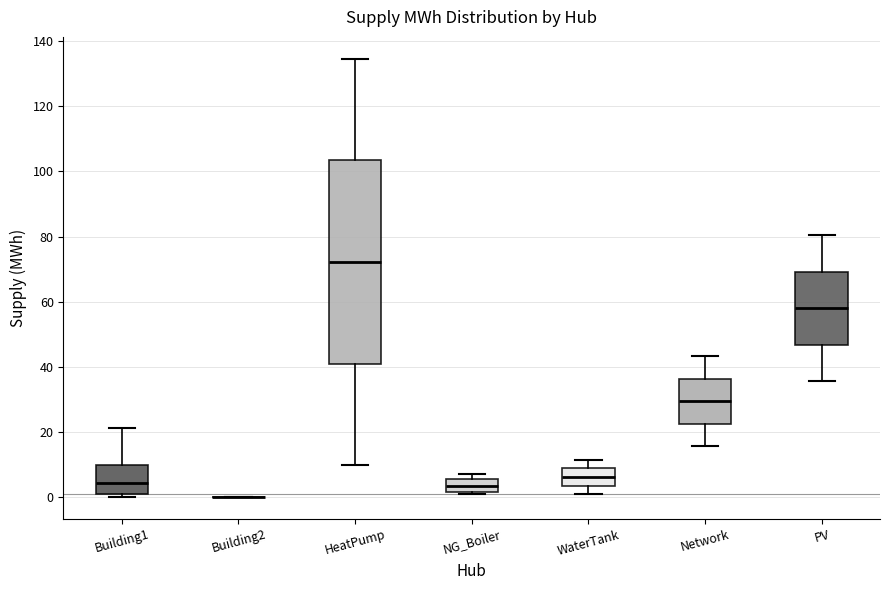

Reading left to right, transcribe this box plot: for each box, give where its median line is, the range the box spans, and where its two whiskers end, as read against the y-axis. The values are not printed on the chart, so give them approximately, as read against the axis.

Building1: median 4, box 0 to 10, whiskers 0 (just below the box's lower edge) to 22
Building2: box collapsed to a line at 0, whiskers 0 to 0
HeatPump: median 72, box 40 to 104, whiskers 10 to 134
NG_Boiler: median 4, box 2 to 6, whiskers 0 to 8
WaterTank: median 6, box 4 to 8, whiskers 0 to 12
Network: median 30, box 22 to 36, whiskers 16 to 44
PV: median 58, box 46 to 70, whiskers 36 to 80